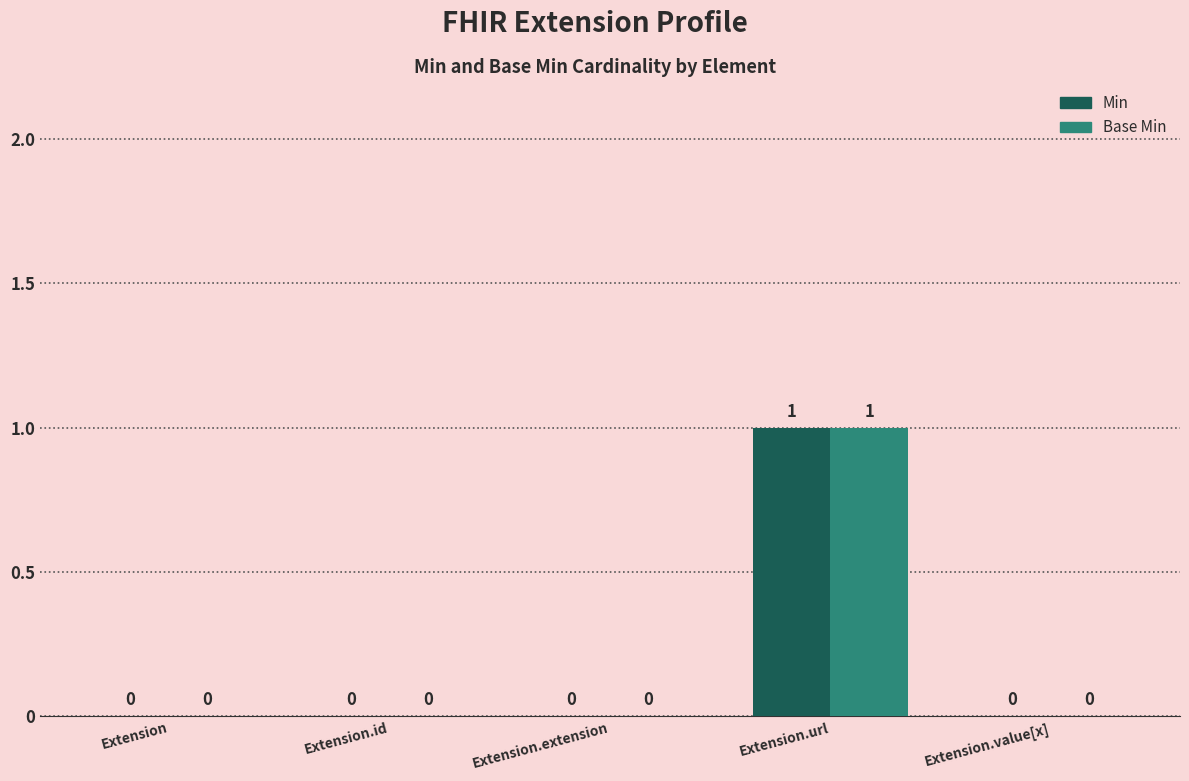

Which category has the highest value across all series?

Extension.url